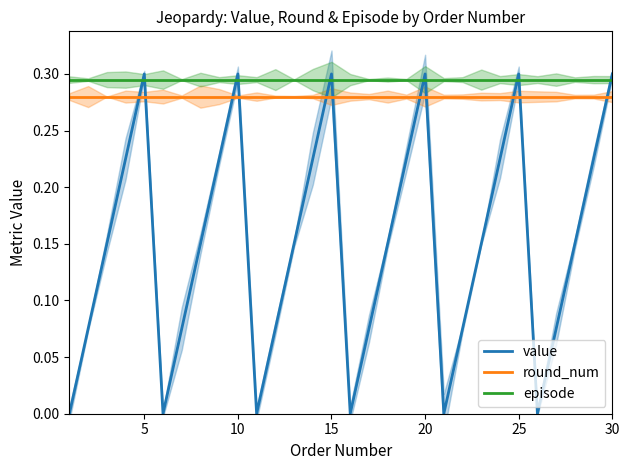

Which series ends up on top after the final intersection of value and round_num?

value